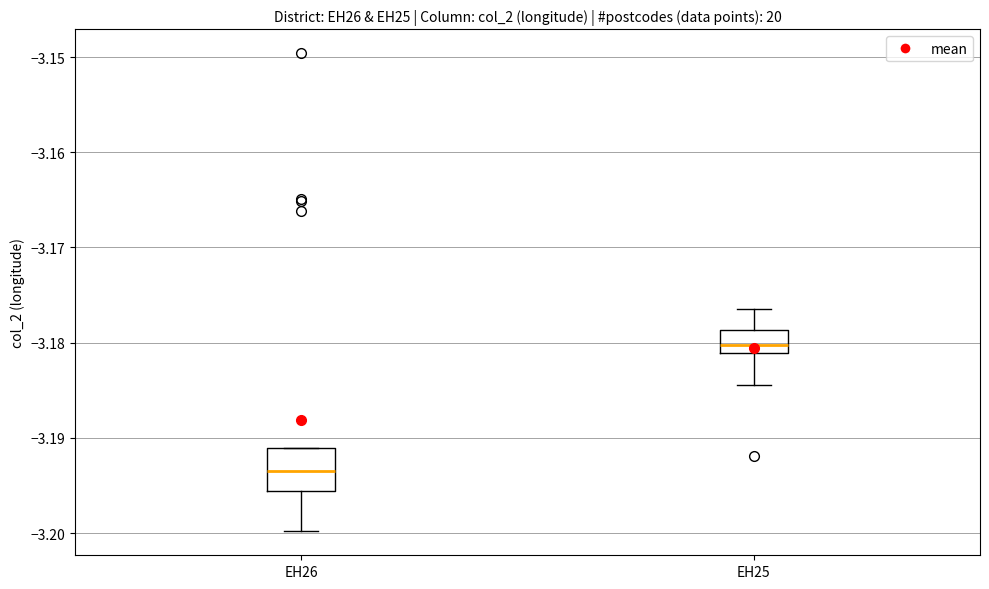

Where does the upper whisker of the box for EH25 end on the y-axis? The values are not printed on the chart, so give them approximately, as read against the axis.

-3.176